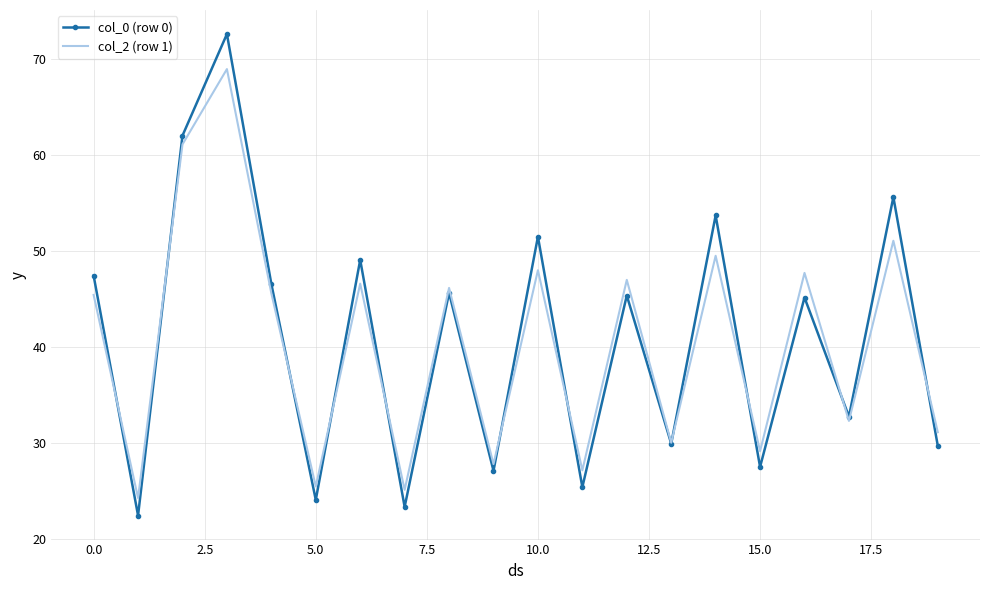

Which series has the widest spread of values?

col_0 (row 0)